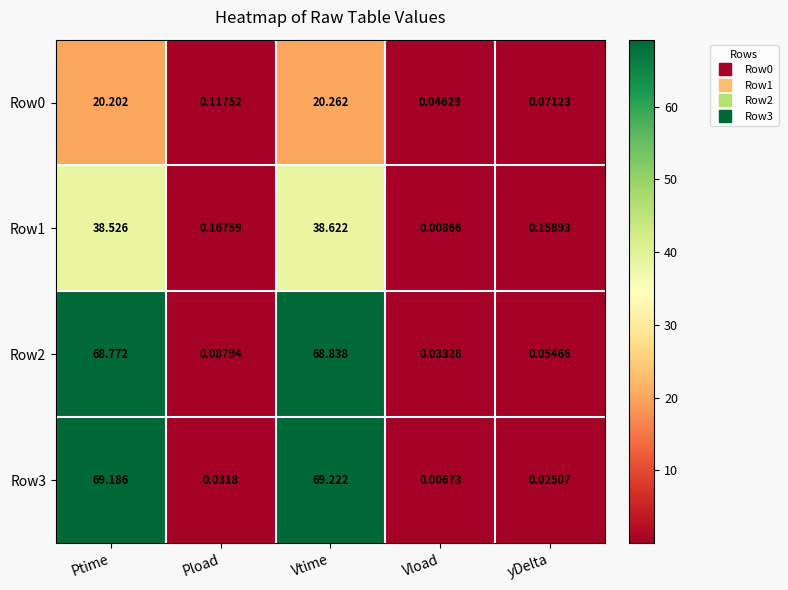

At which category is the sum across all series the highest?

Vtime